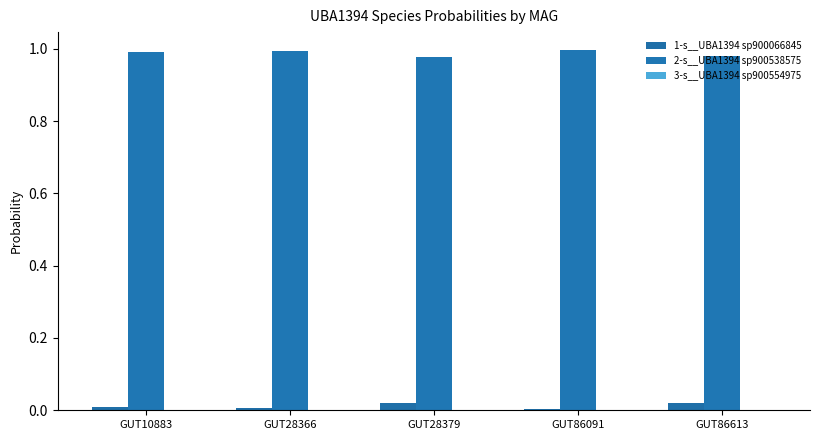

Does the chart contain stacked bars?

No